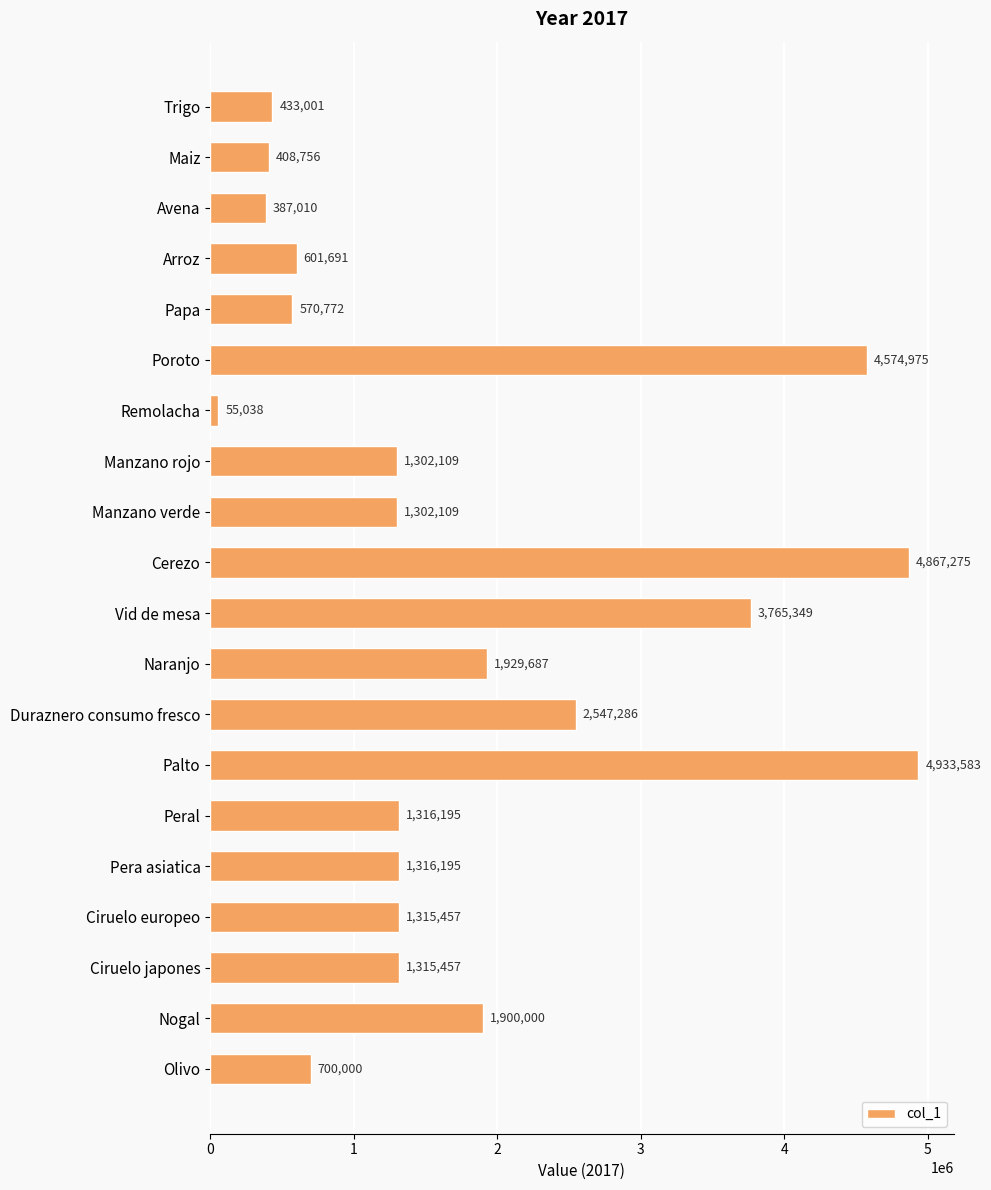

At which label is the value closest to 2494310?

Duraznero consumo fresco